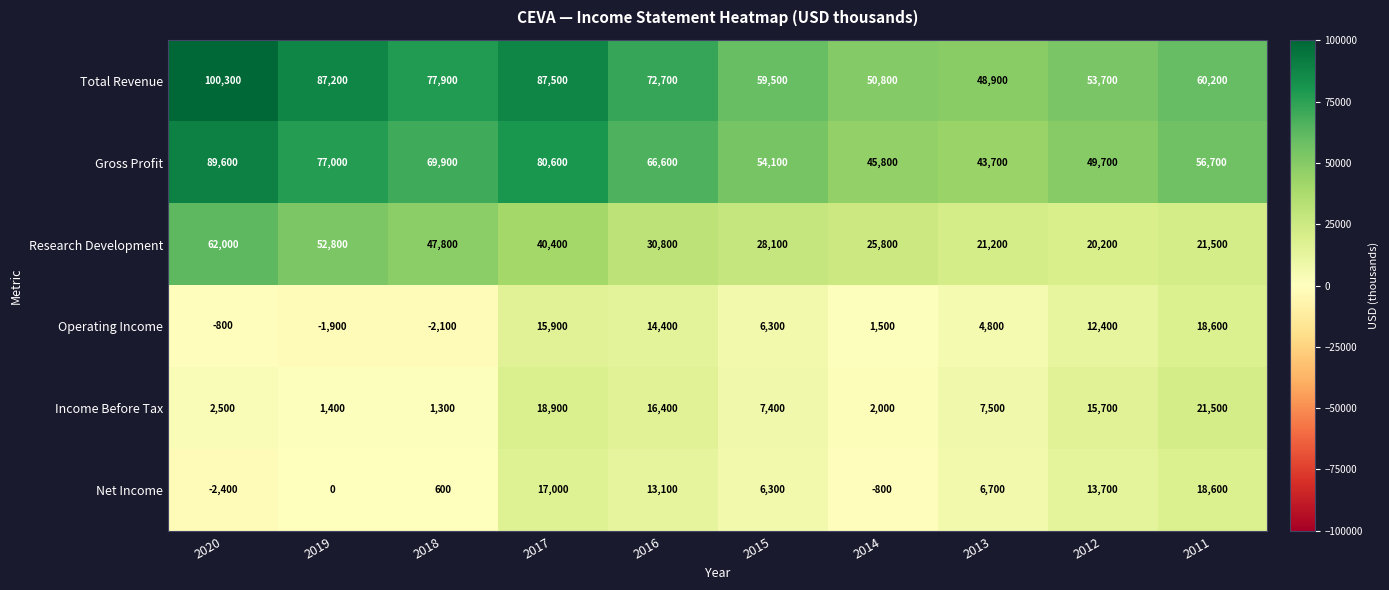

What is the greatest value displayed?

100300